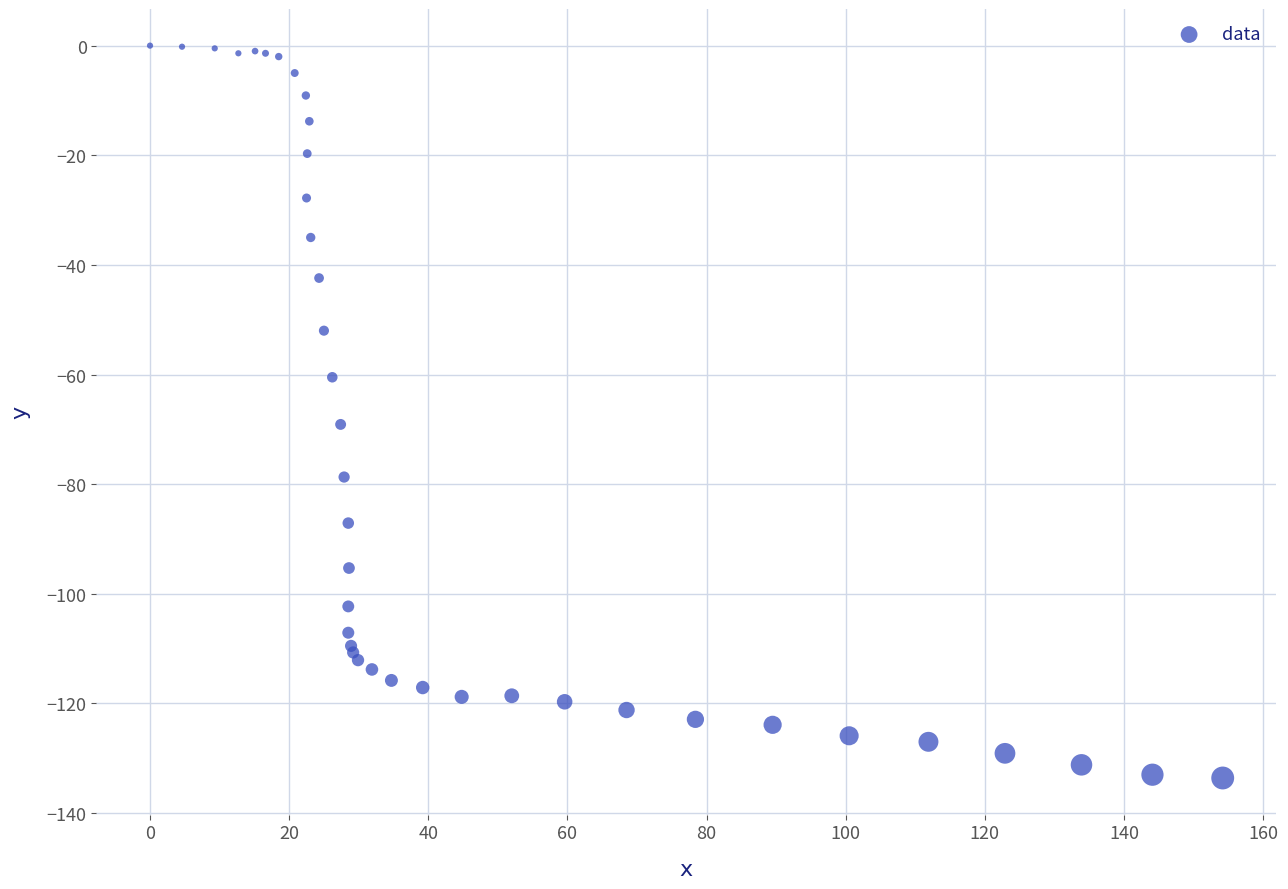

What Y value in the scatter plot is closest to -66?

-69.1